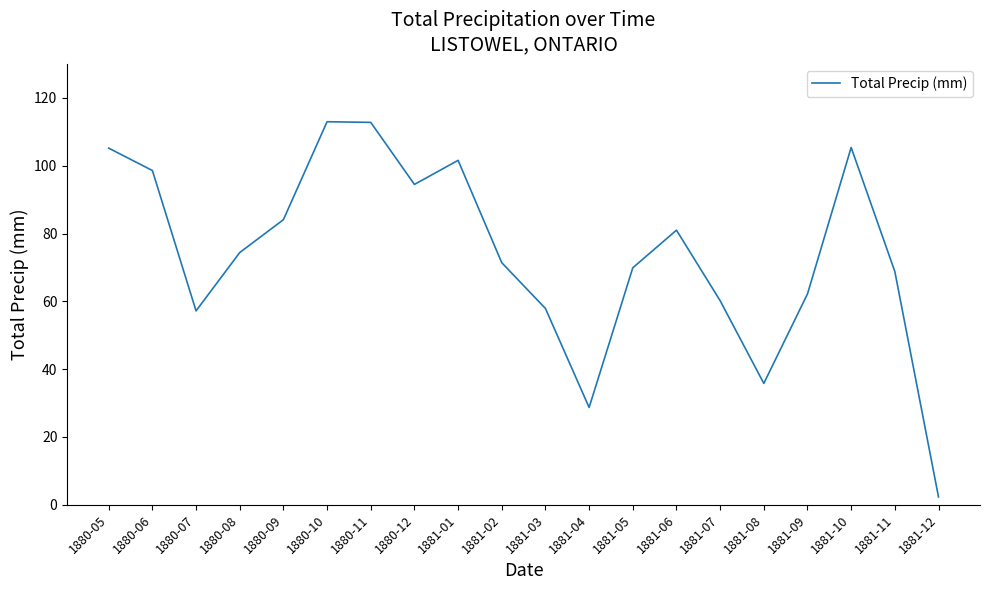

What is the greatest value displayed?

113.0